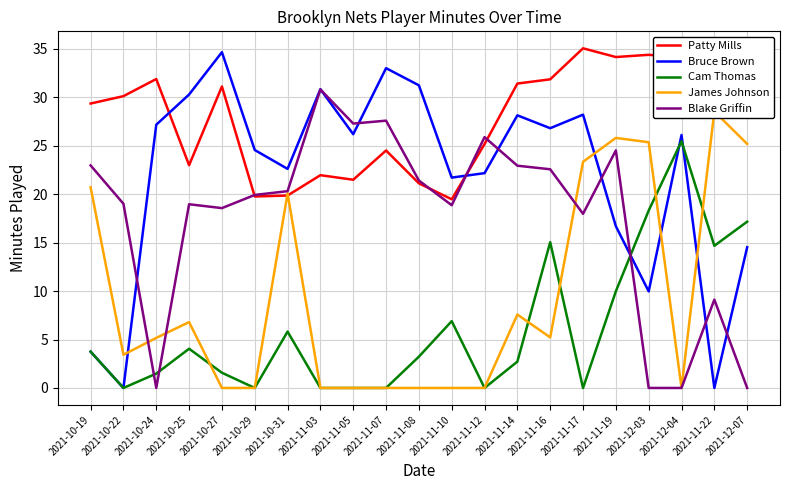

The value of Blake Griffin at 2021-10-19 is 31.4. True or false?

False